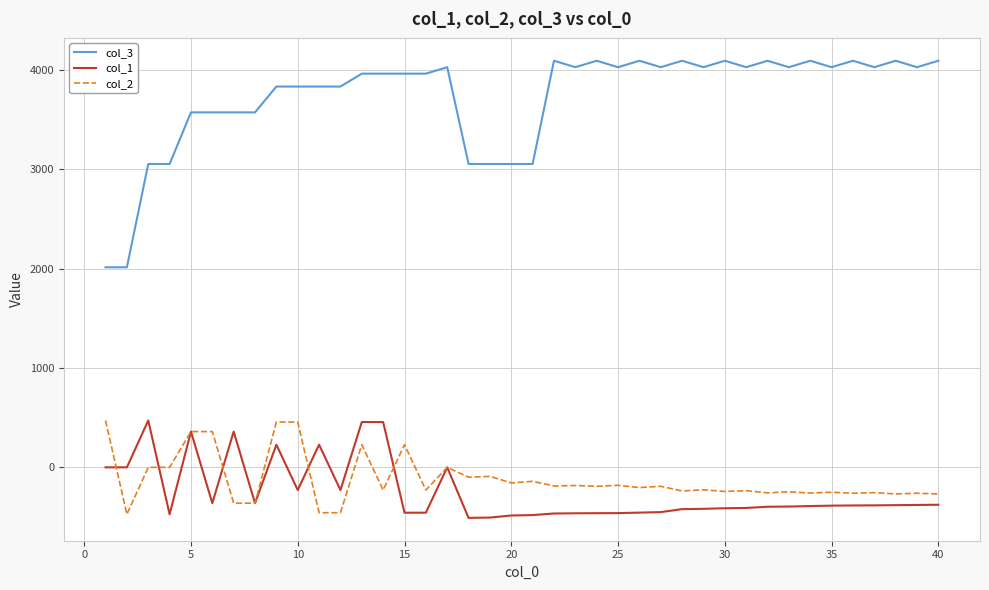

Which series has the largest total across all categories?

col_3